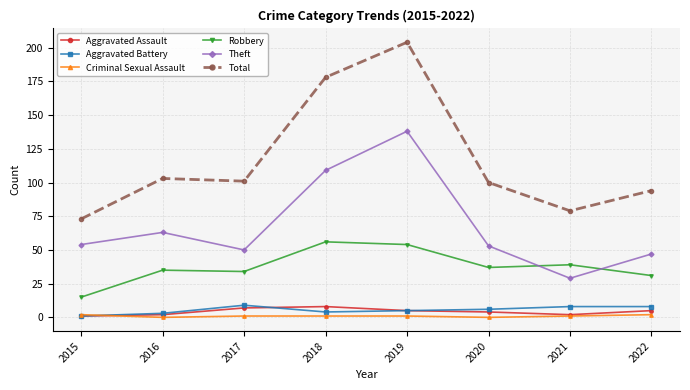

True or false: Criminal Sexual Assault and Theft intersect in this chart.

False